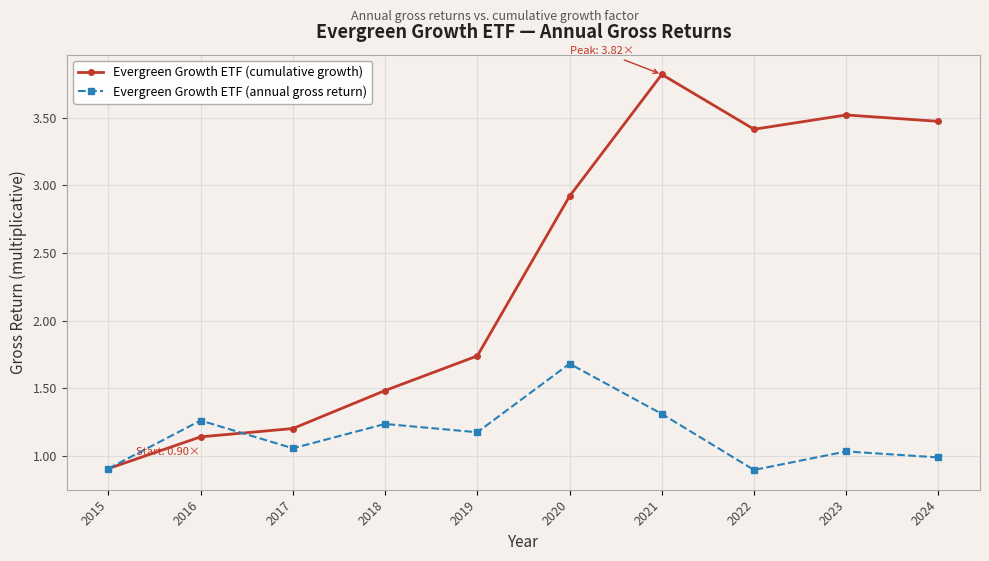

Which series changed the most between 2017 and 2022?

Evergreen Growth ETF (cumulative growth)